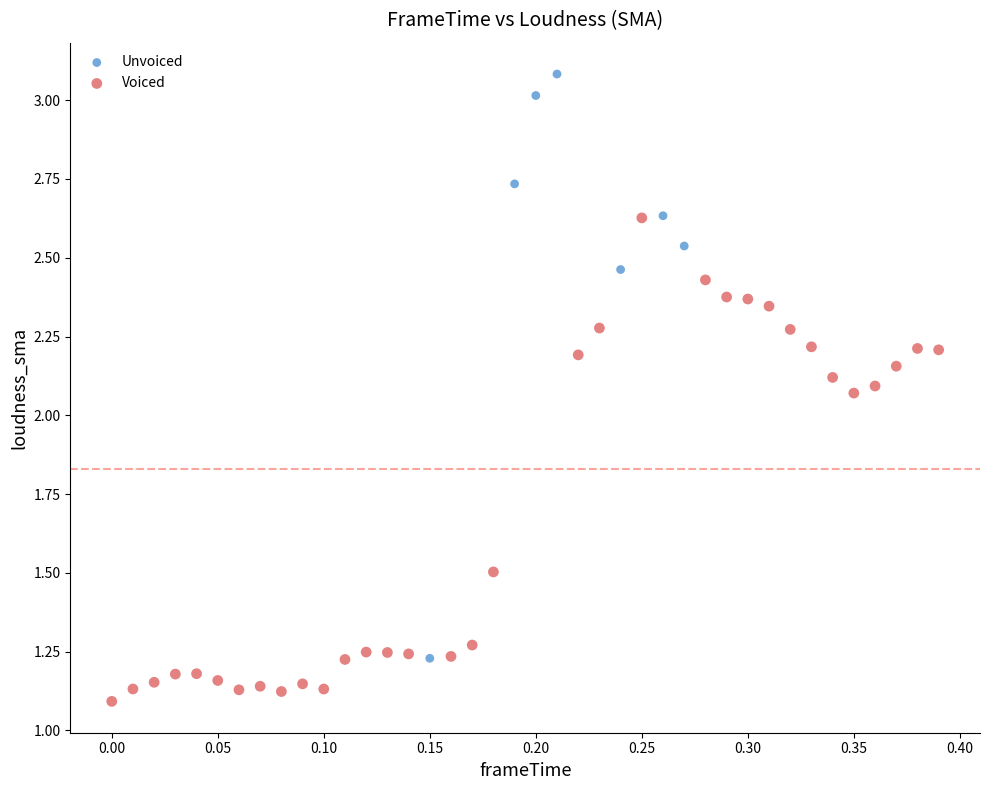

Which series reaches the maximum Y coordinate?

Unvoiced